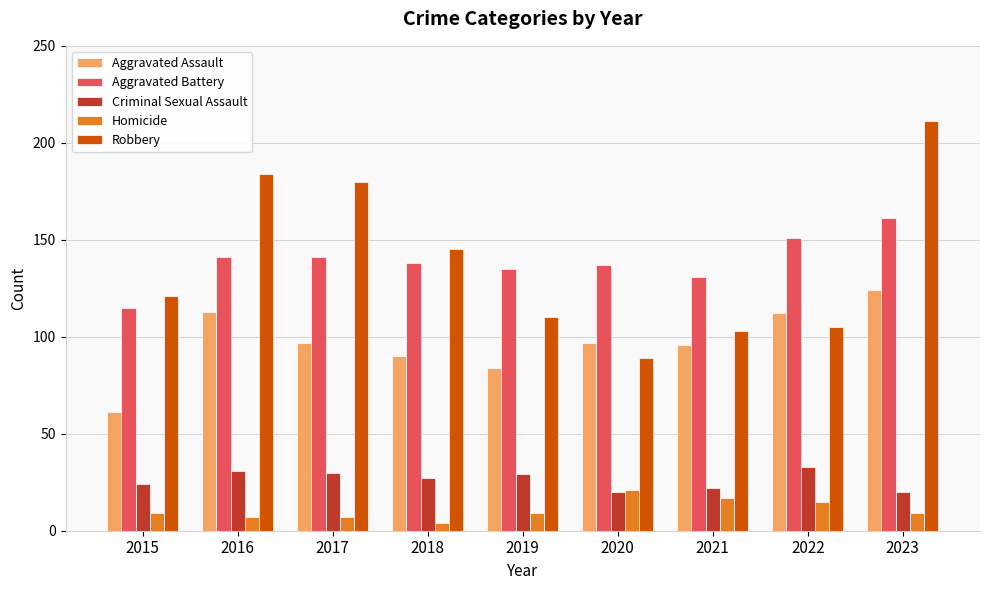

The value of Robbery at 2021 is 158. True or false?

False